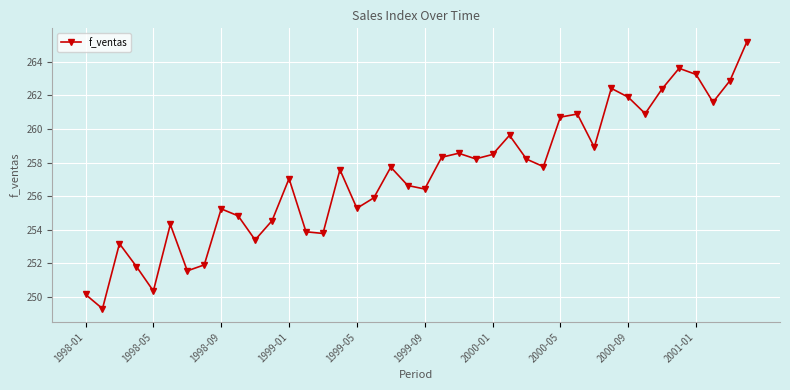

What is the difference between the second highest and minimum values?

14.3